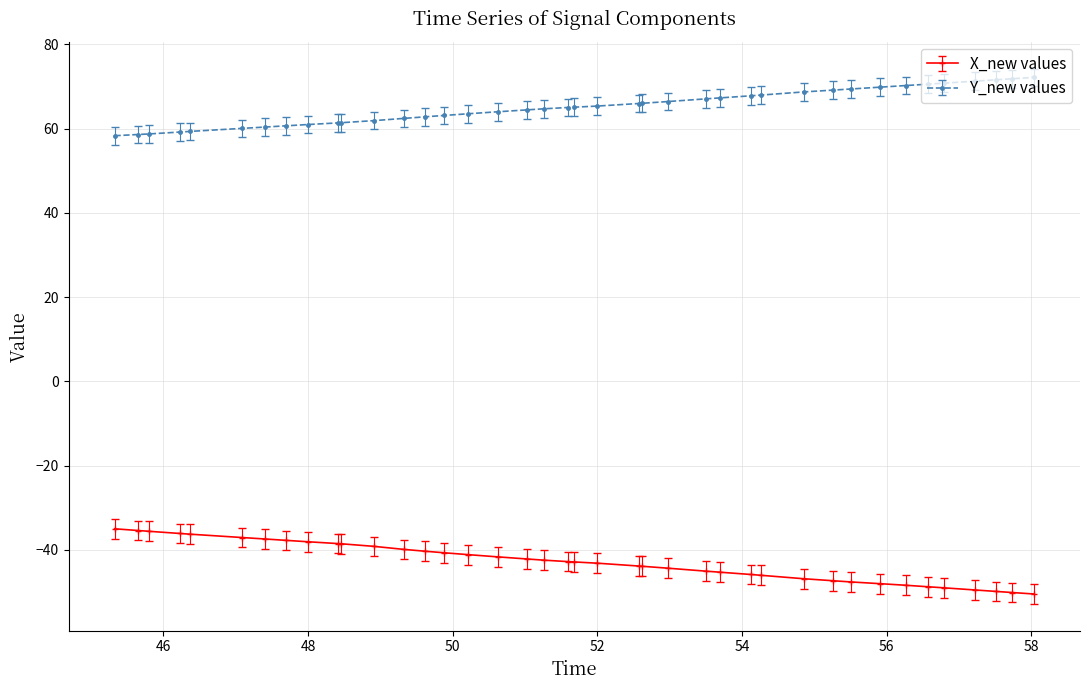

True or false: X_new values and Y_new values cross at least once.

False